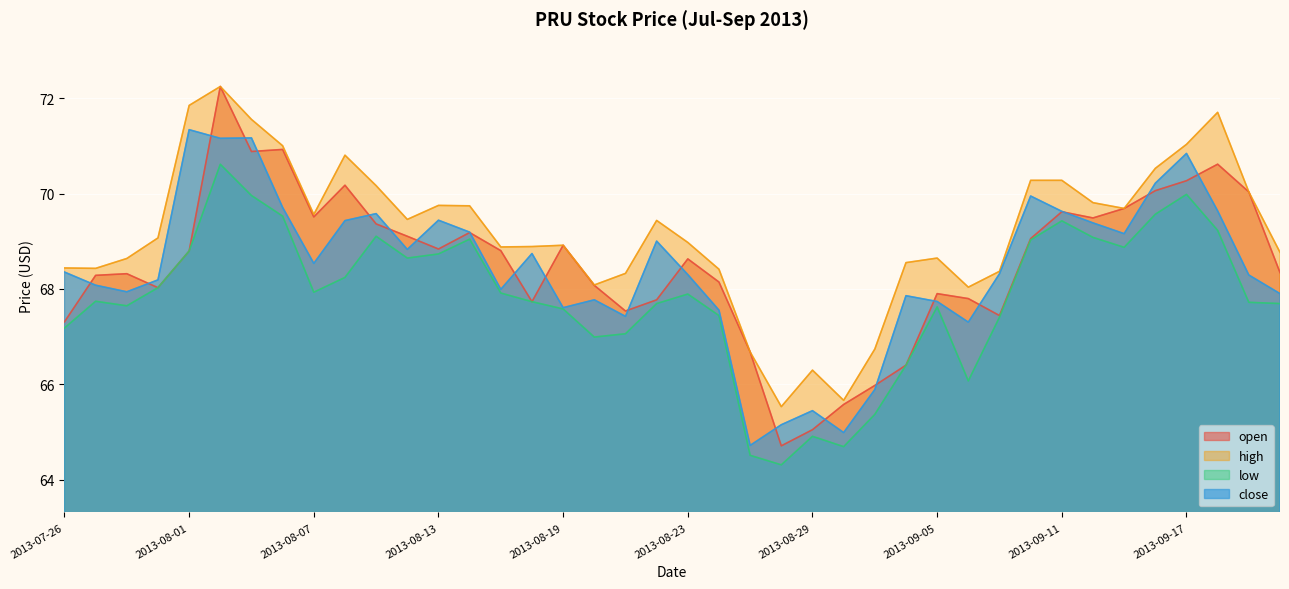

What is the sum of all open values?

2741.3